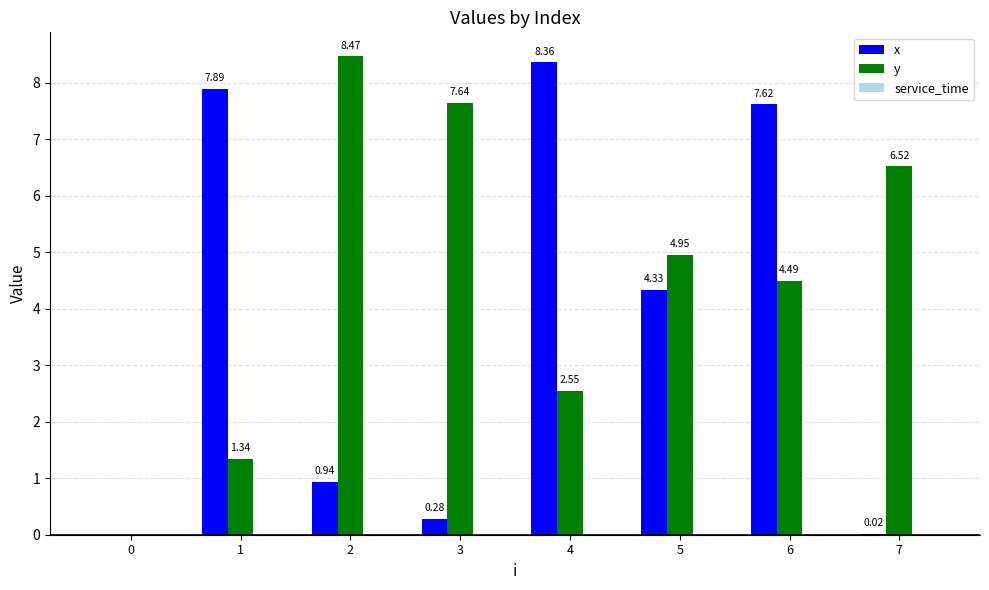

Are the bars grouped side by side (vs. stacked)?

Yes